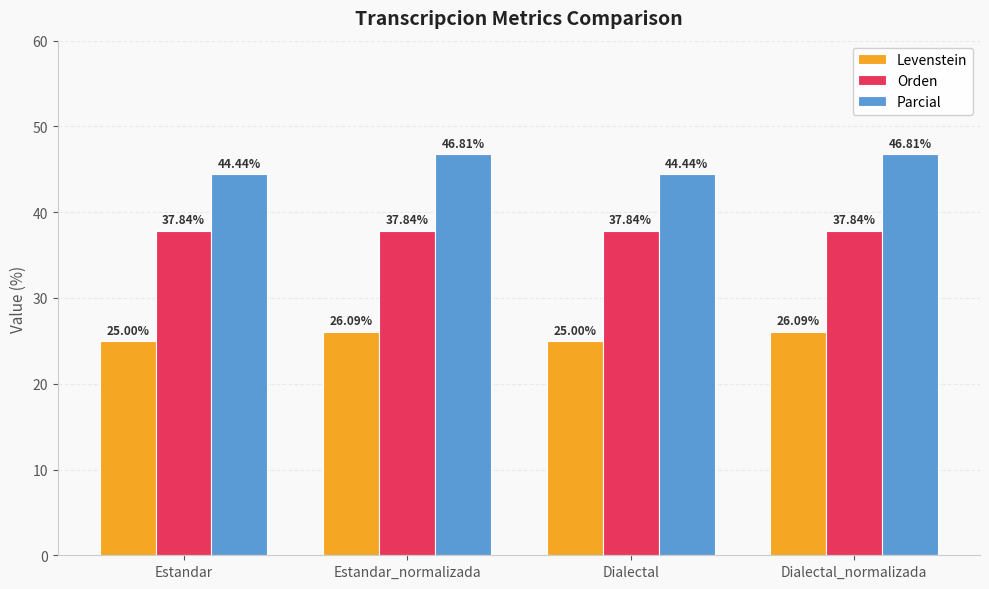

What is the minimum value for Orden?

37.8